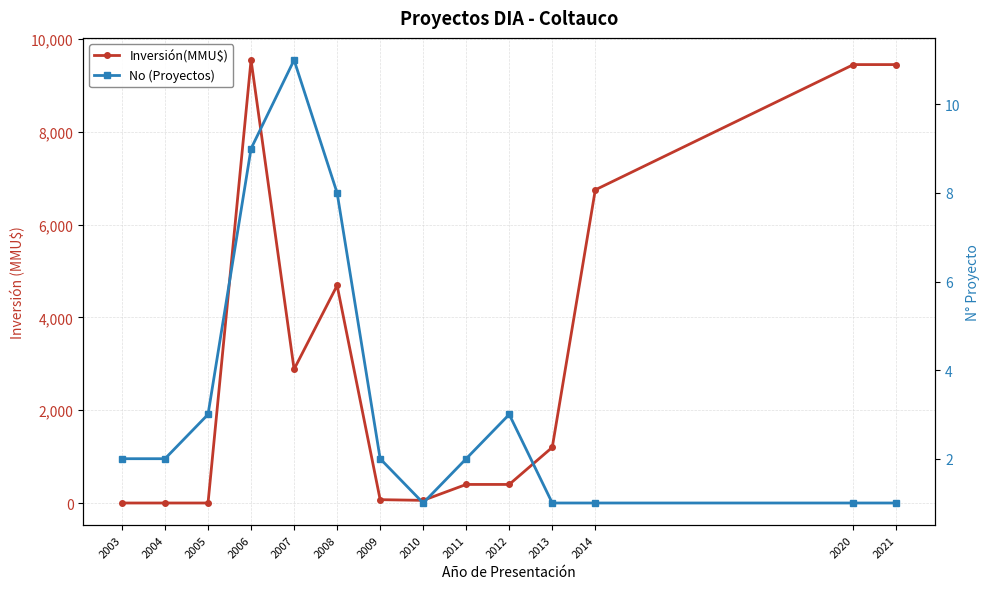

Which series has the largest total across all categories?

Inversión(MMU$)